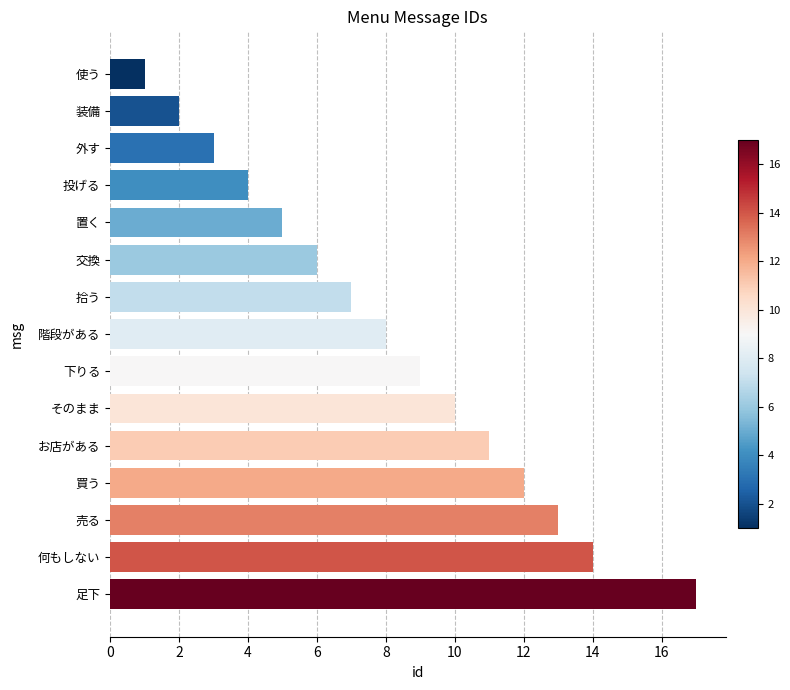

Is it true that the value at 交換 is 2?

False